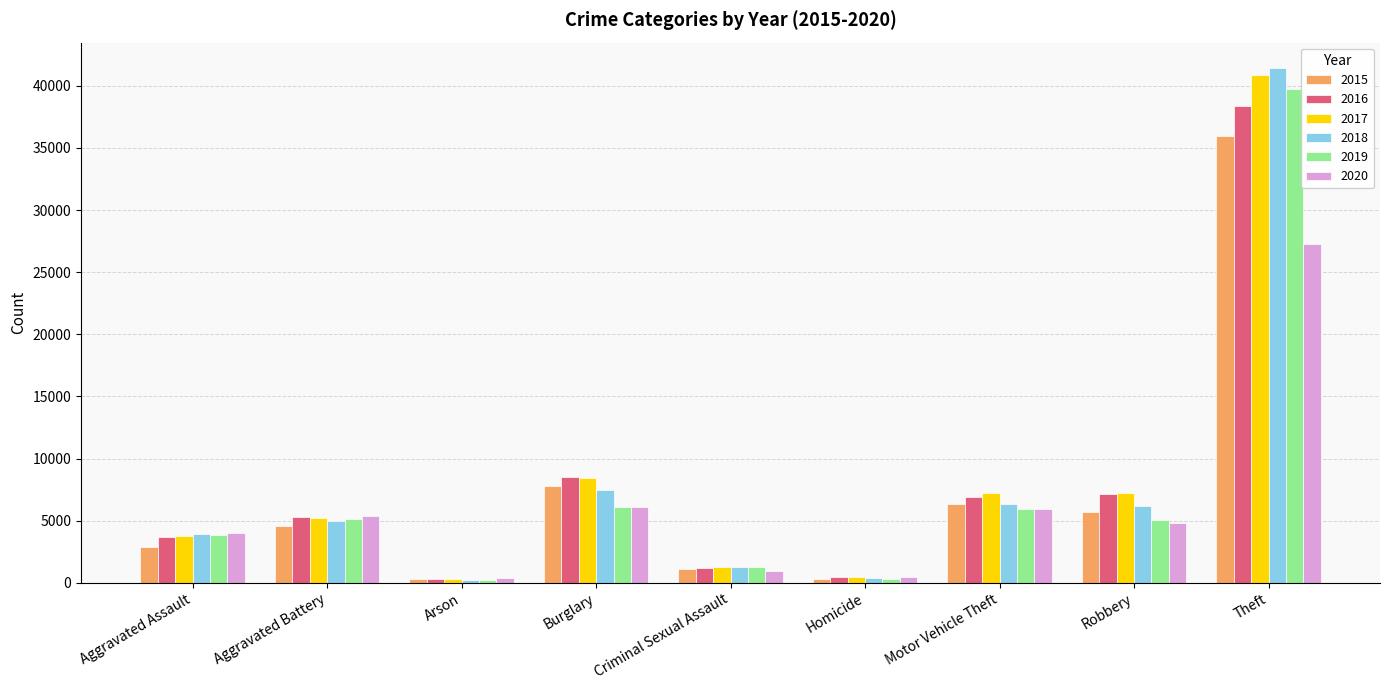

Where is 2017 nearest to the value 20573?

Burglary